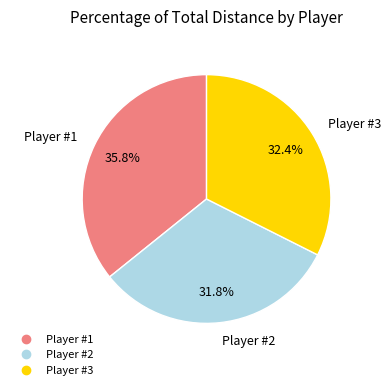

How many slices are in this pie chart?

3